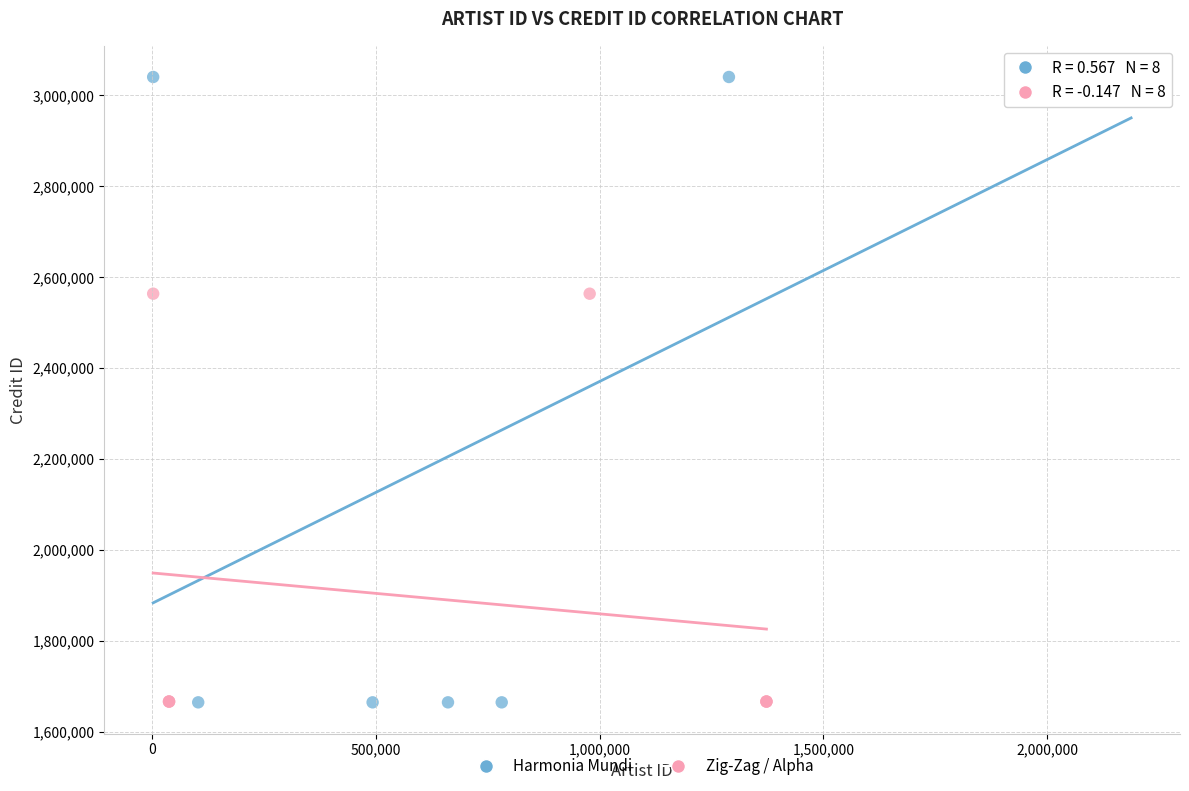

Which series contains the highest Y value?

Harmonia Mundi